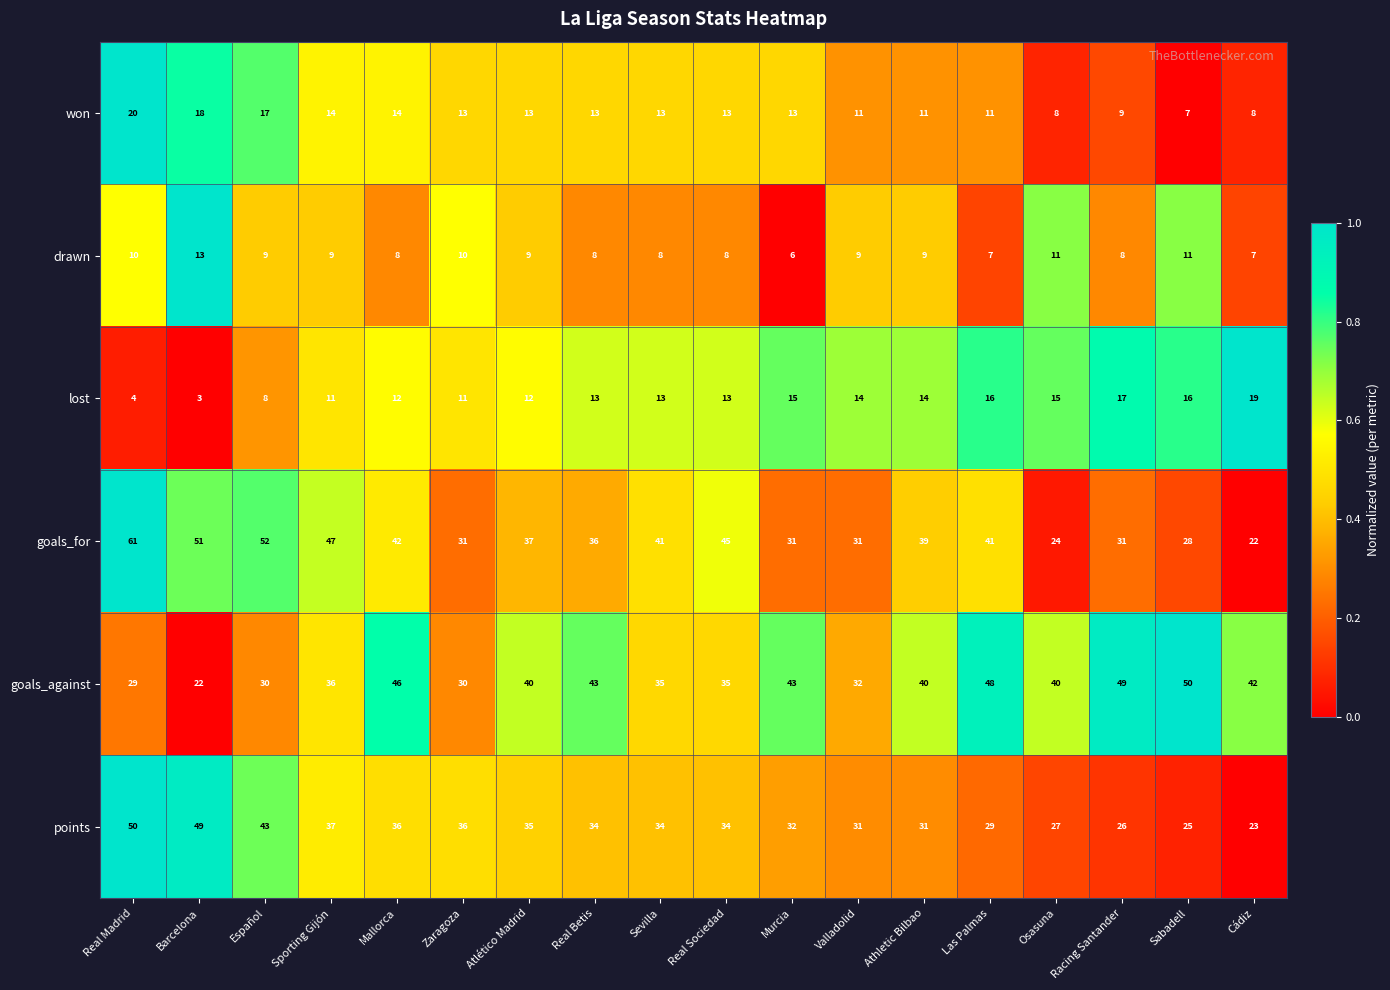

At which category is the sum across all series the highest?

Real Madrid